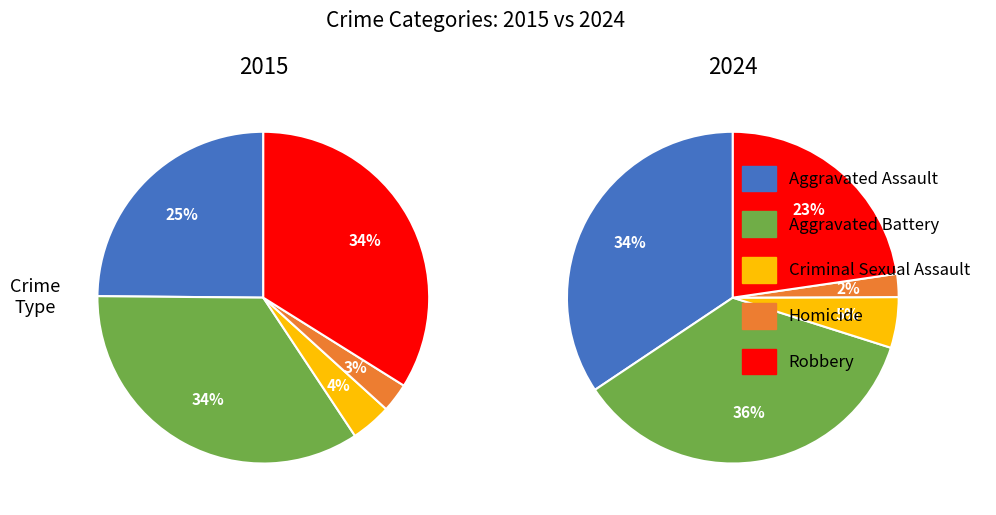

Count the number of slices in the pie.

10